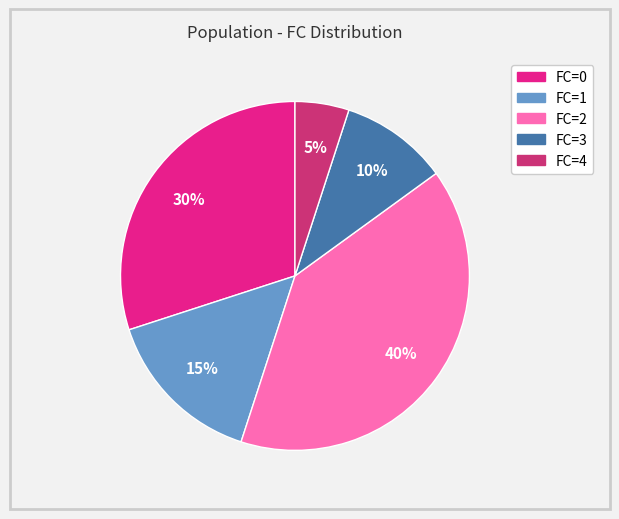

To the nearest percent, what is the difference between the largest and smallest slice percentages?

35%